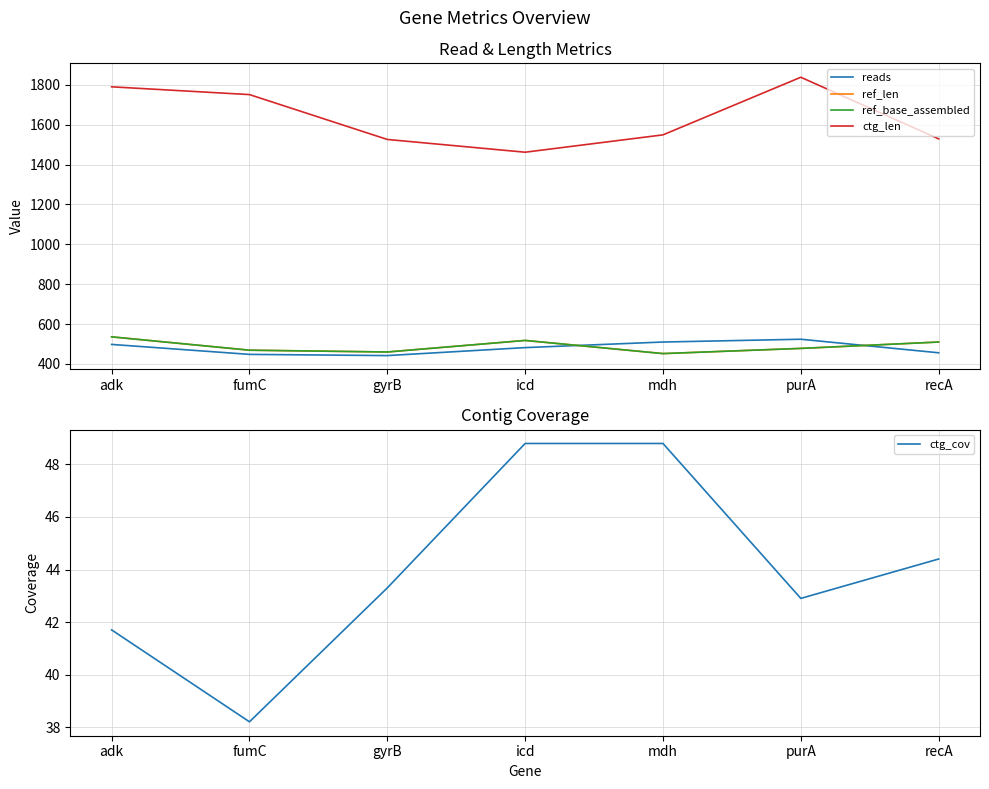

Which series has the largest total across all categories?

ctg_len